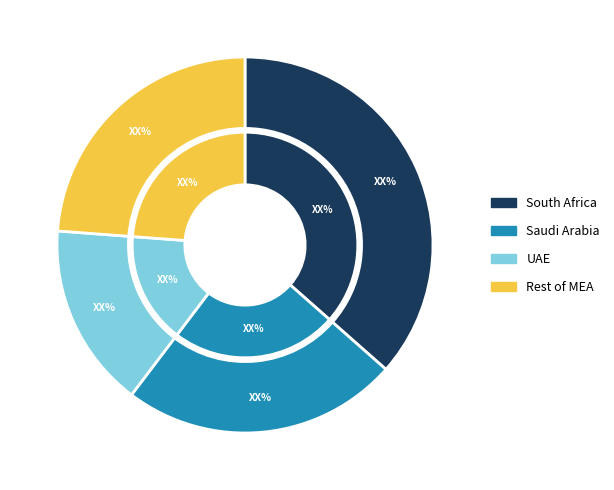

Is 27 the majority of the pie?

No